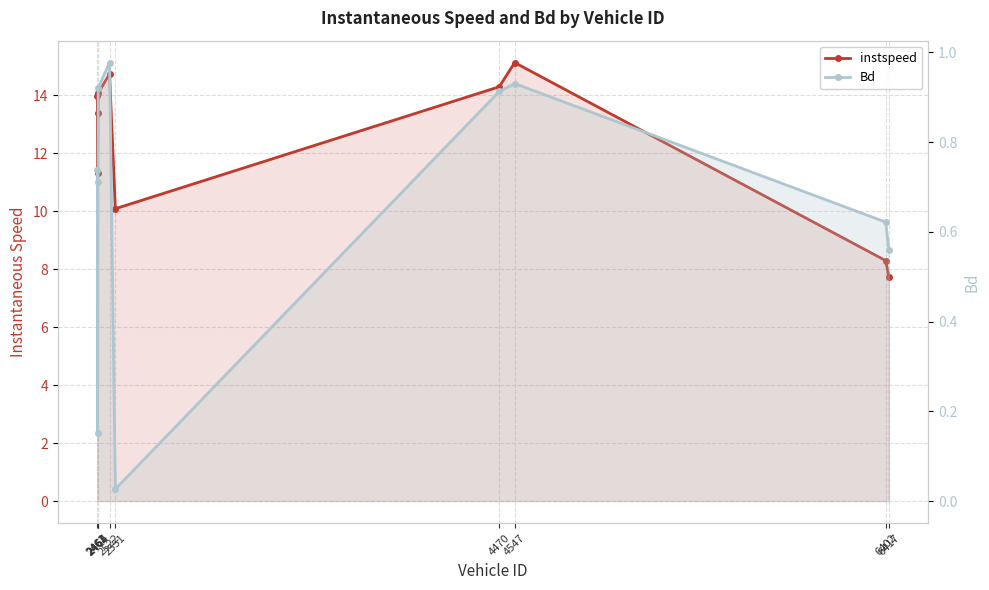

Reading left to right, transcribe all the data shown in this chart.

instspeed: 14.0	11.3	13.4	14.1	14.7	10.1	14.3	15.1	8.3	7.7
Bd: 0.7	0.2	0.7	0.9	1.0	0.0	0.9	0.9	0.6	0.6